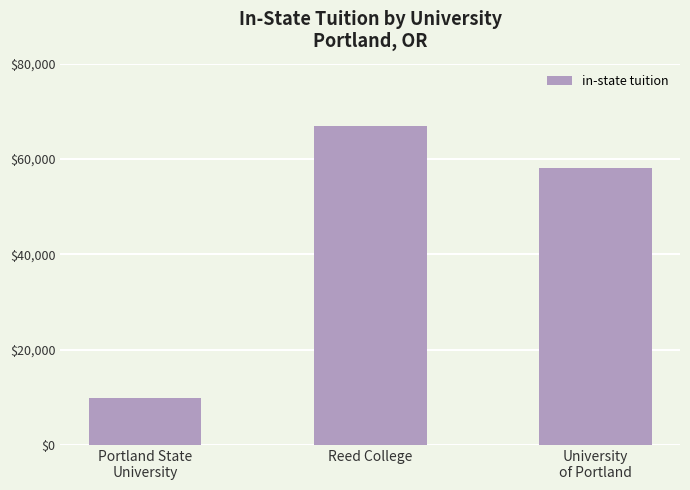

What is the change in value from Portland State
University to Reed College?

+57204